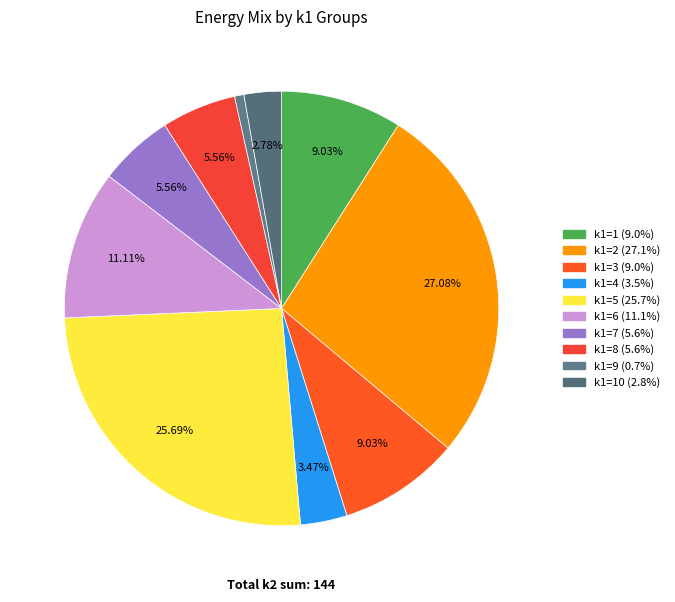

How many segments does this pie chart have?

10